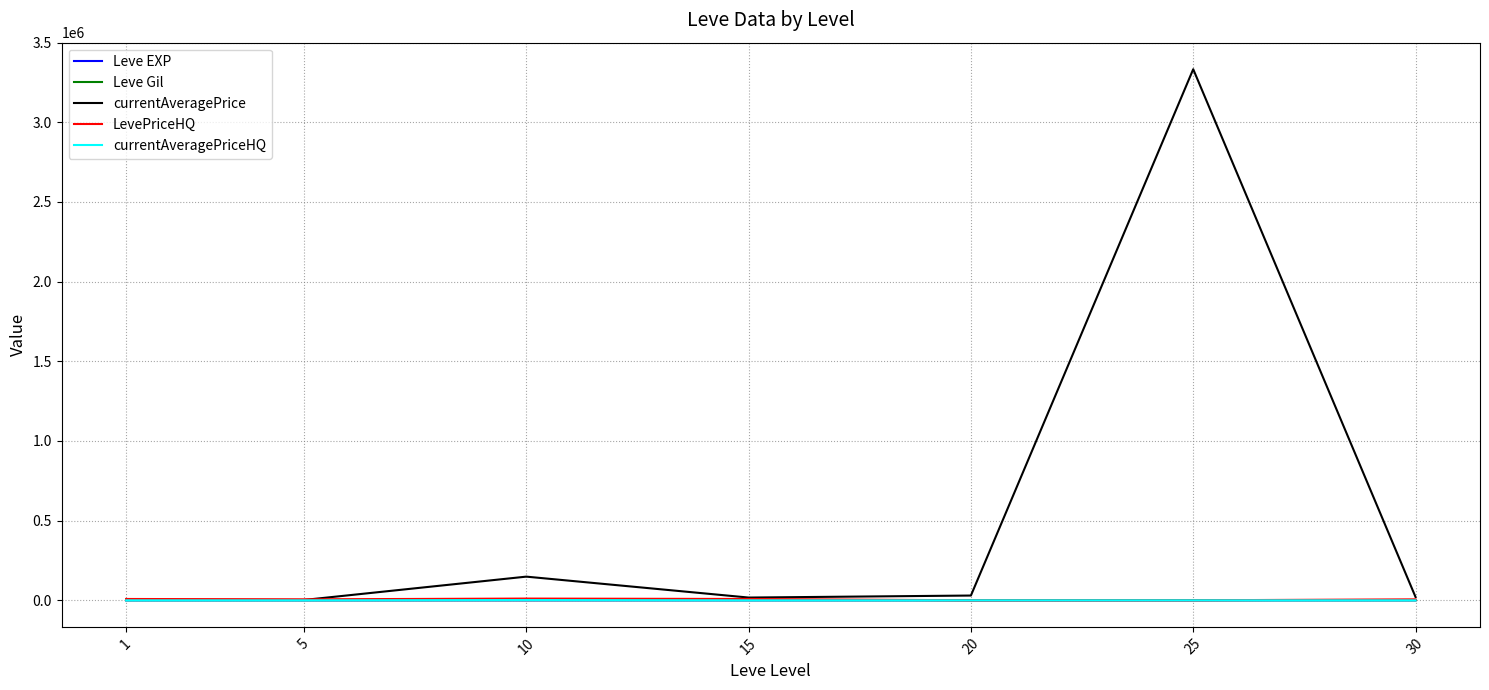

Which series has the largest range (max minus min)?

currentAveragePrice